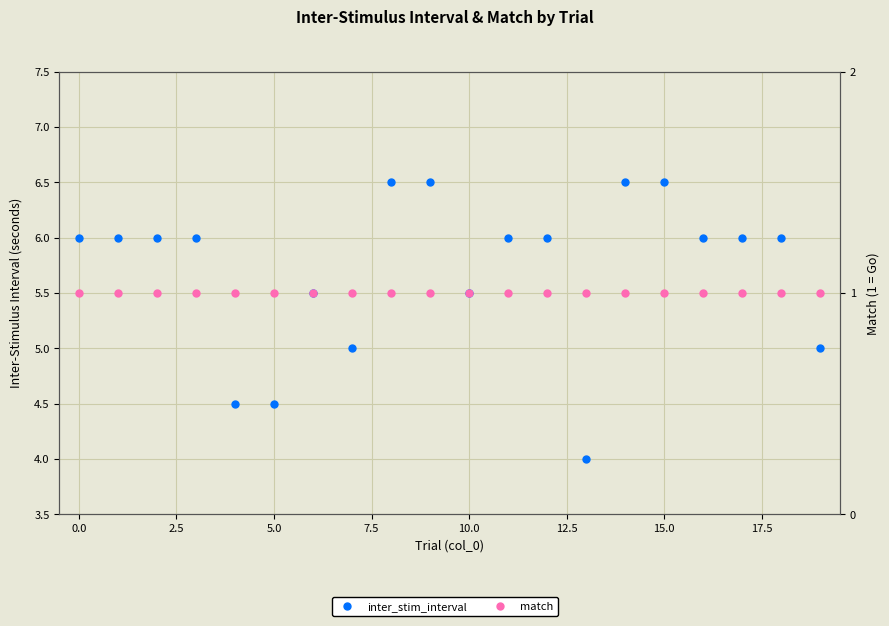

True or false: match and inter_stim_interval cross at least once.

False